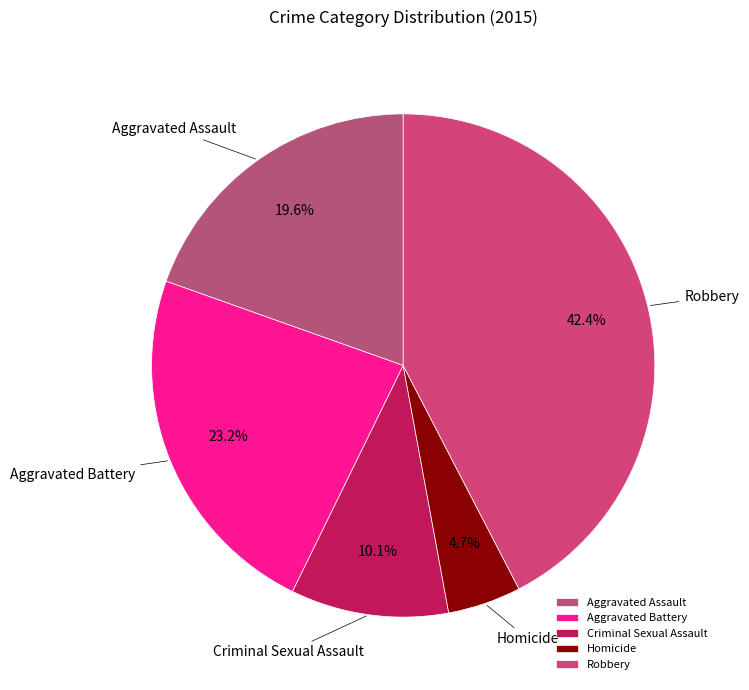

Does Aggravated Assault represent more than half of the total?

No